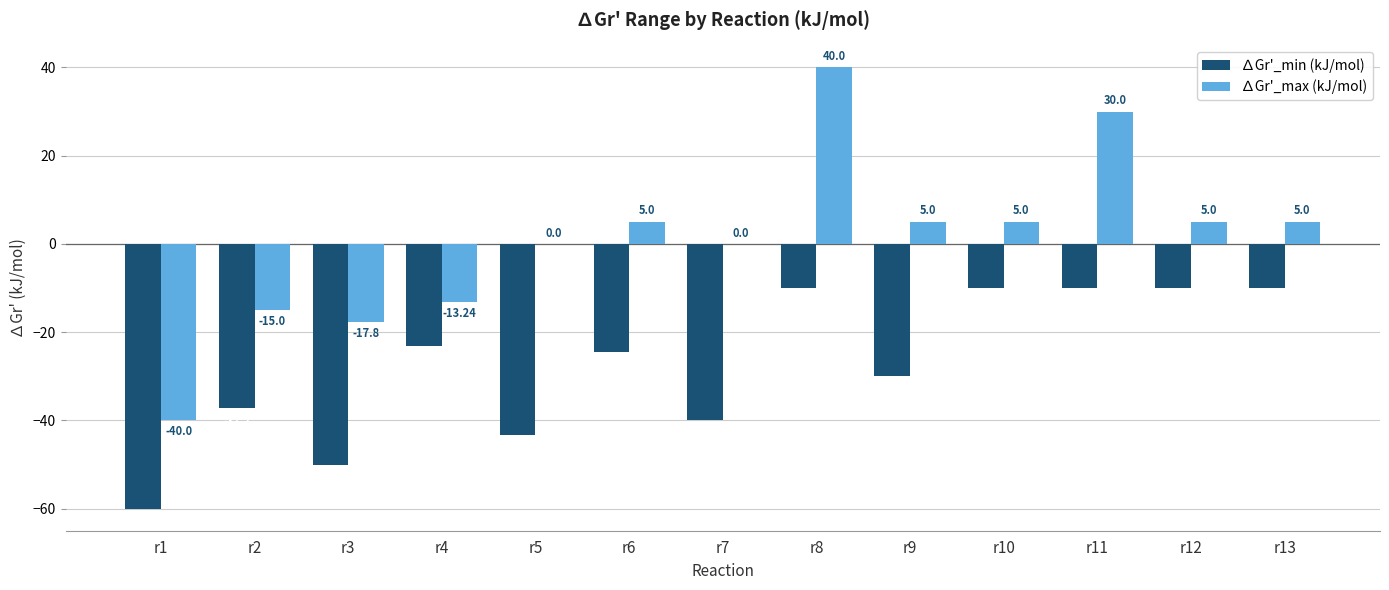

Between r9 and r13, which series saw the biggest shift?

∆Gr'_min (kJ/mol)